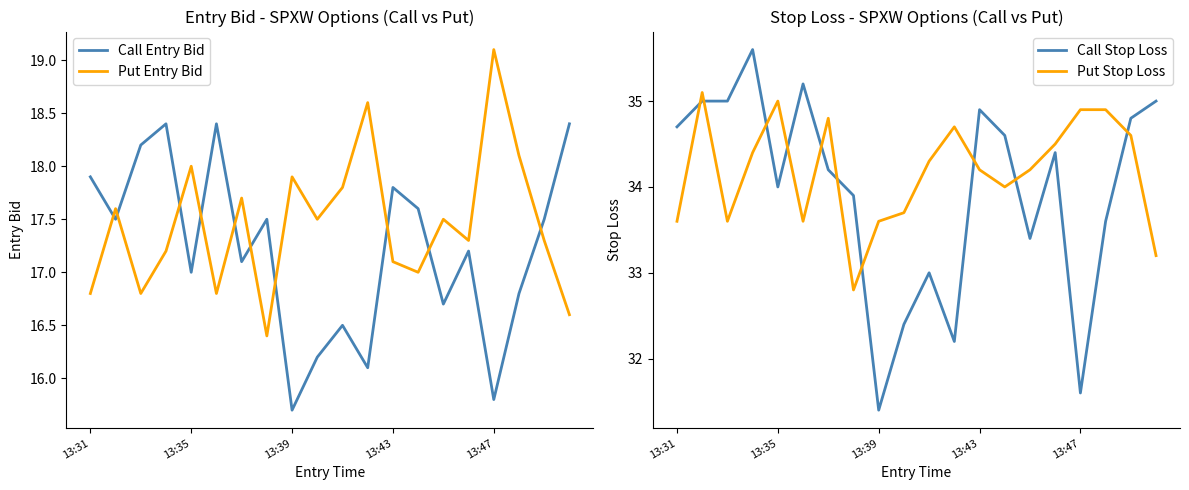

How many times do Put Entry Bid and Call Entry Bid cross each other?

10